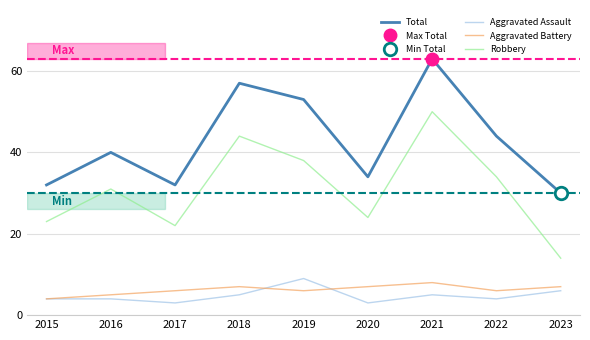

True or false: Aggravated Assault and Total cross at least once.

False